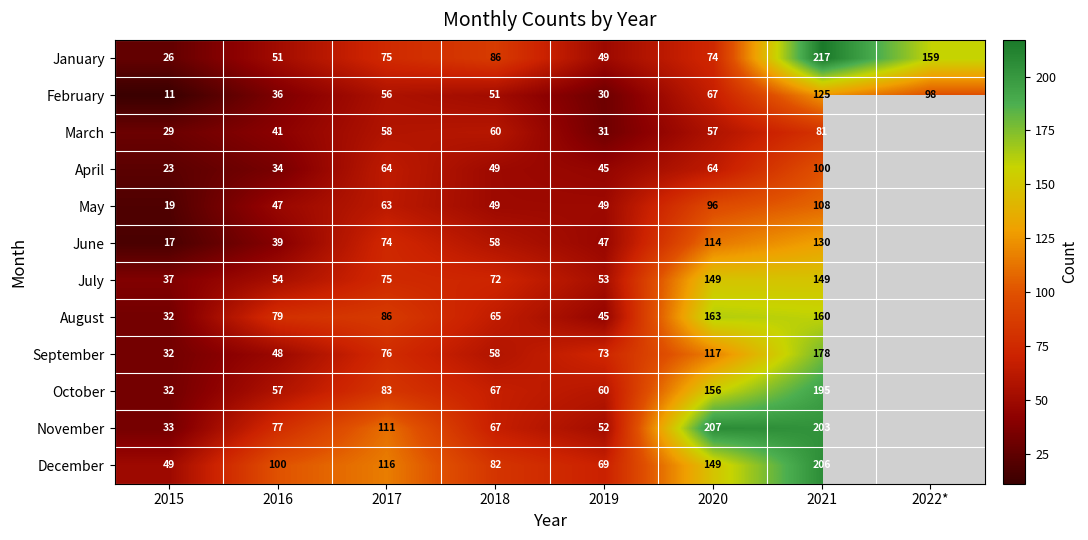

Which has a higher value, 2019 or 2016?

2016